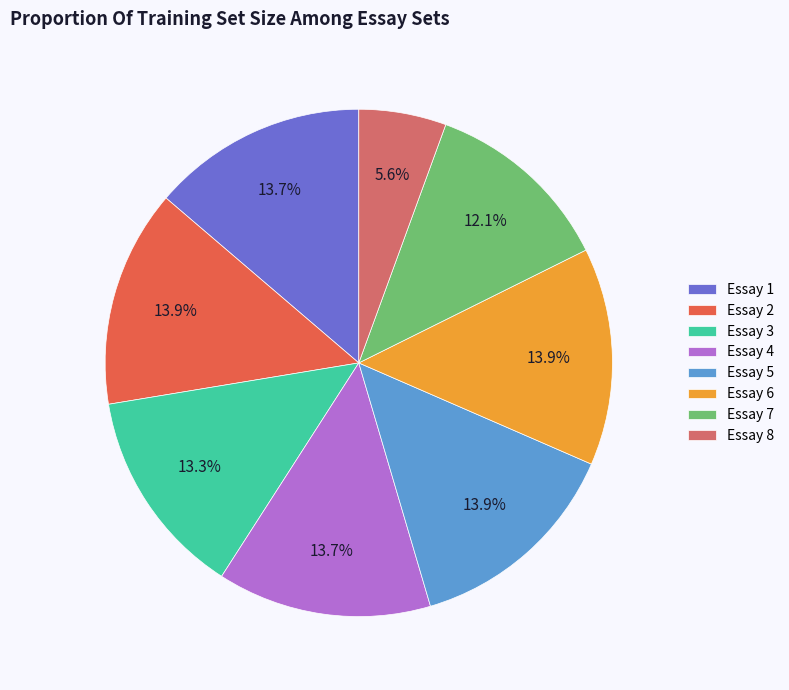

Is Essay 7 the majority of the pie?

No